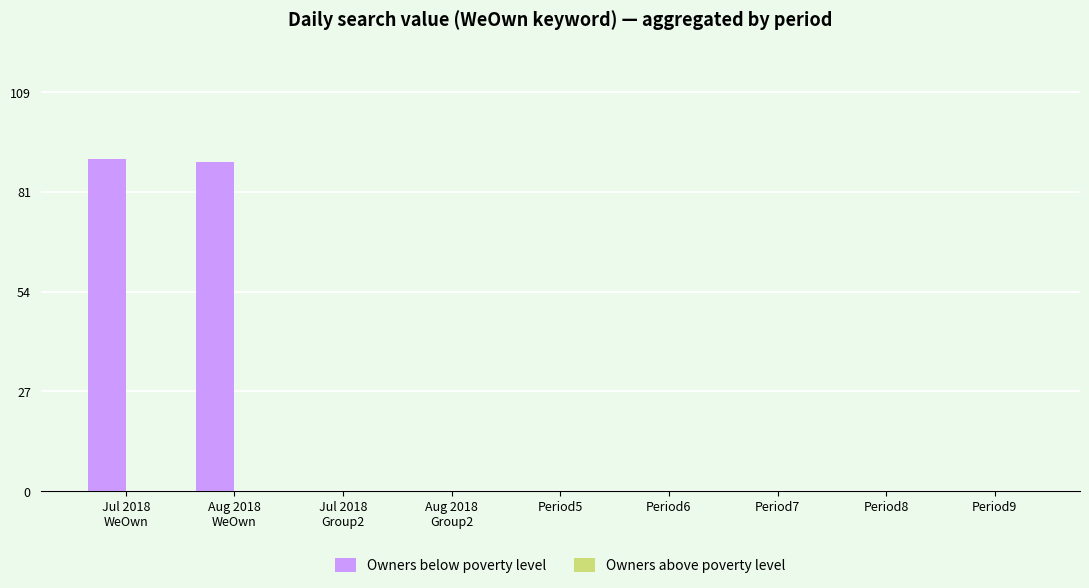

True or false: the data shows 0 at Period7.

True